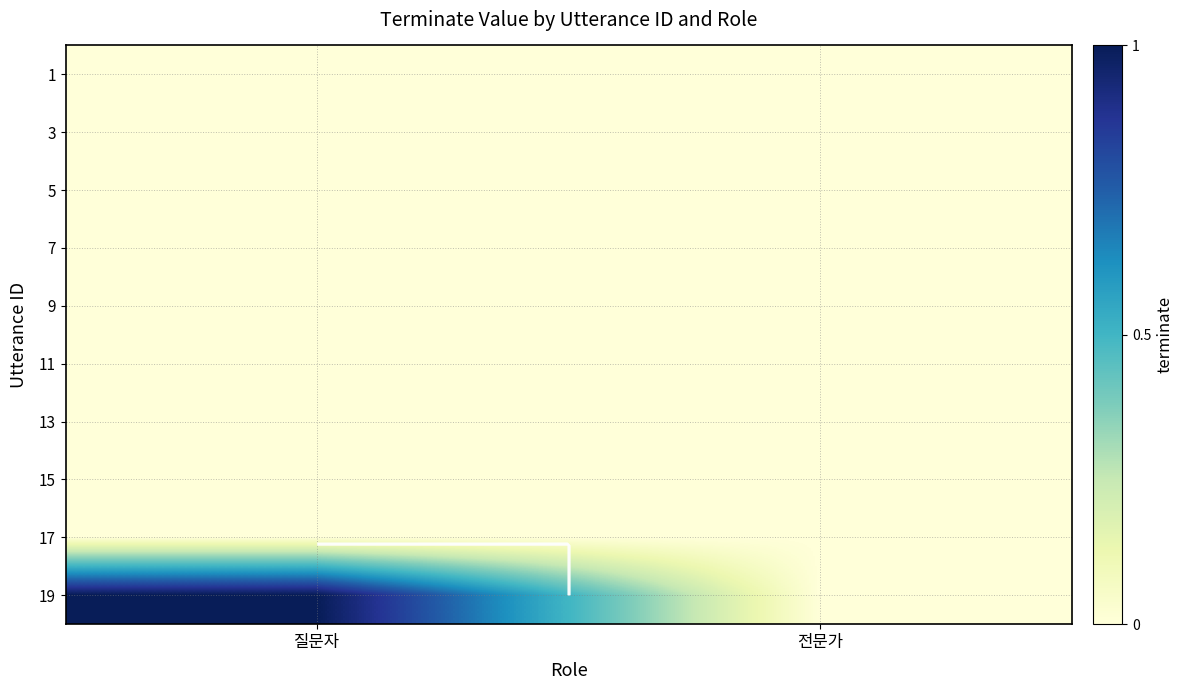

How many categories are shown in the chart?

2